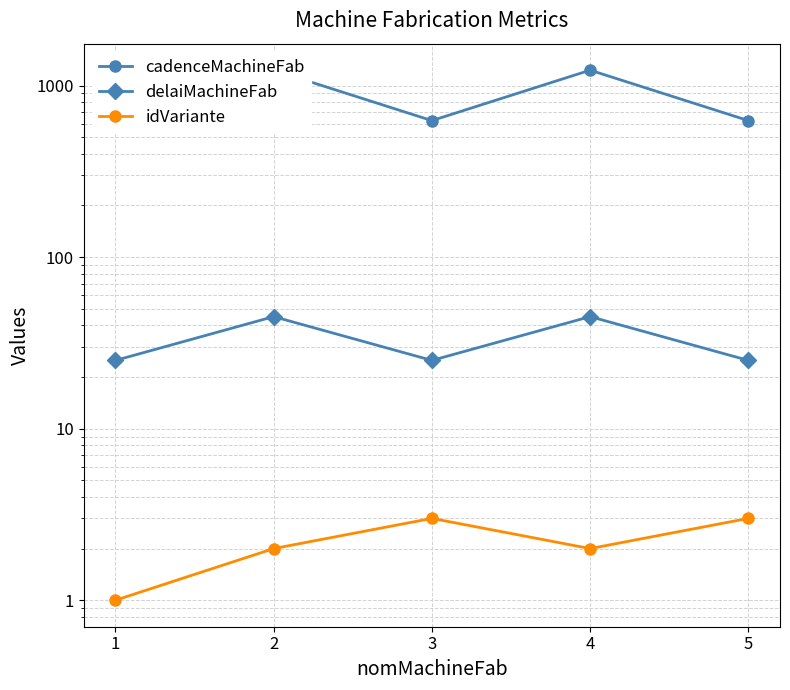

At how many categories does at least one series exceed 256?

5